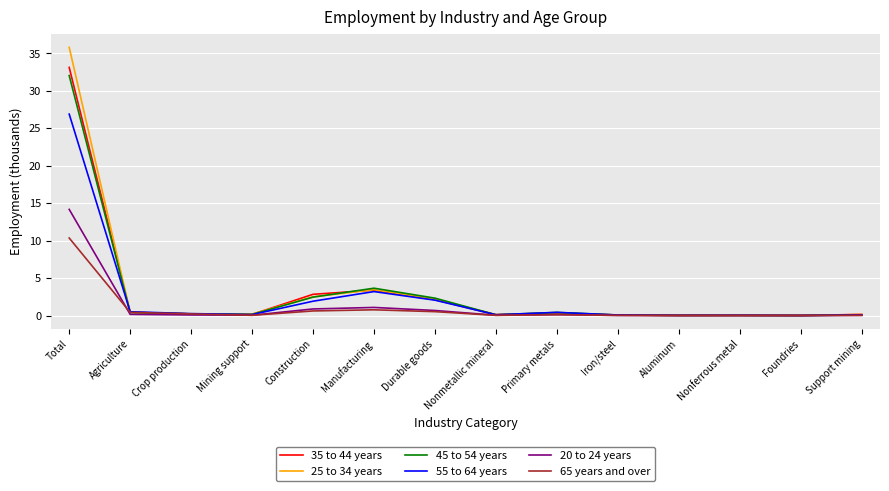

Which series has the widest spread of values?

25 to 34 years